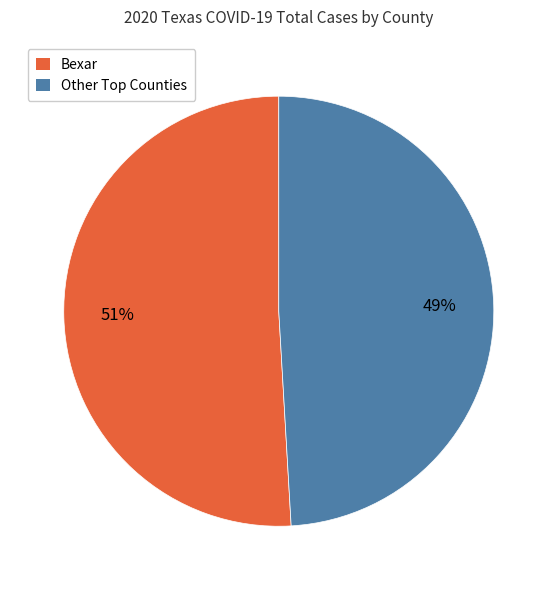

To the nearest percent, what is the difference between the largest and smallest slice percentages?

2%